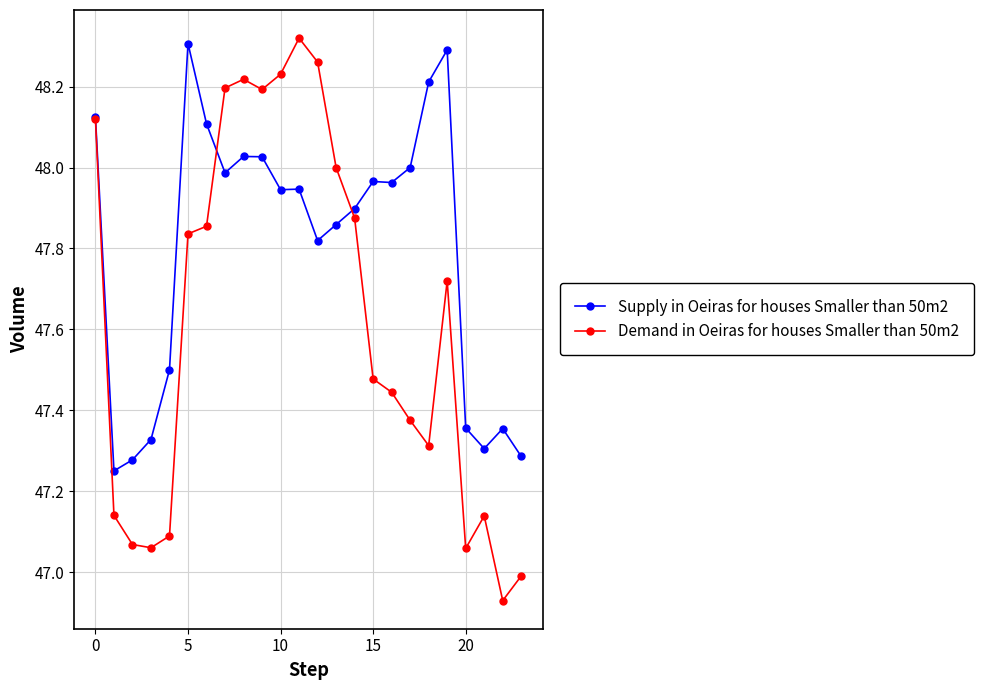

Rank the series by their average value, from highest to lowest.

Supply in Oeiras for houses Smaller than 50m2, Demand in Oeiras for houses Smaller than 50m2